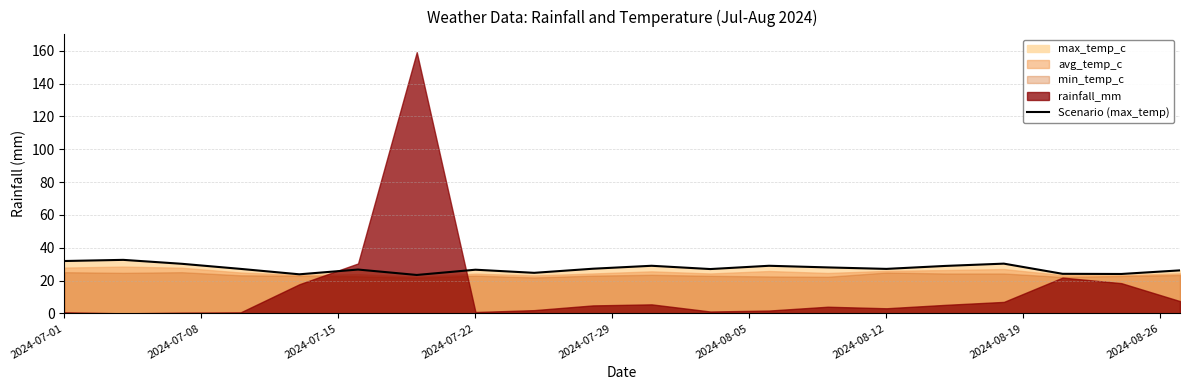

What is the minimum value for Scenario (max_temp)?

23.4